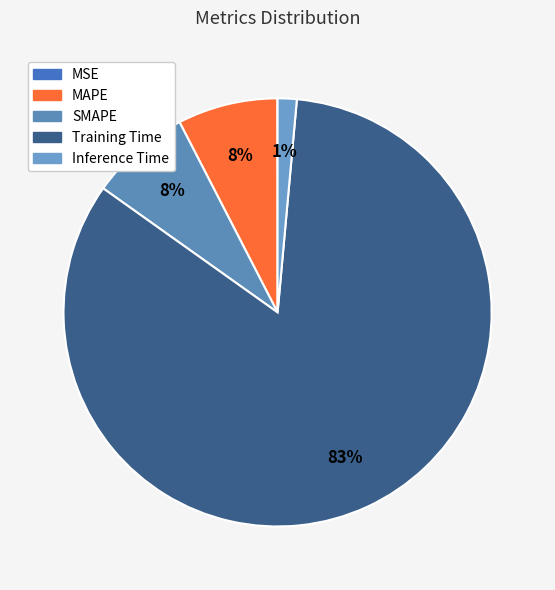

Is Inference Time the majority of the pie?

No